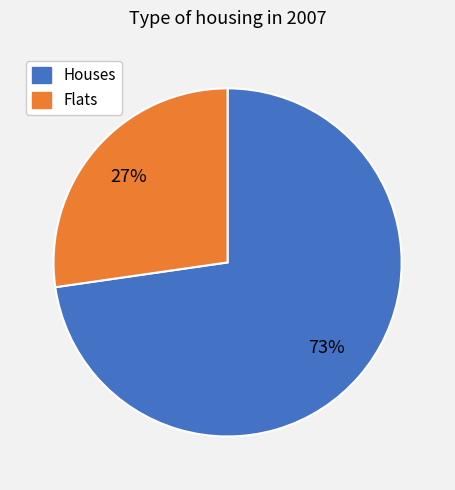

Is there any slice that represents more than half of the pie?

Yes